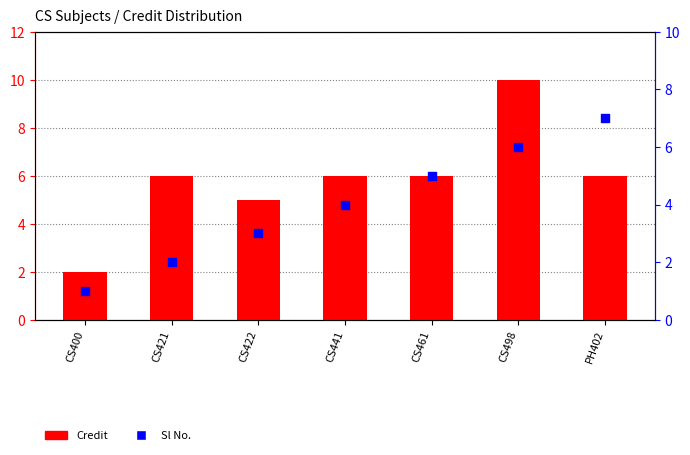

Is the value of Sl No. at CS422 greater than the value of Credit at CS461?

No